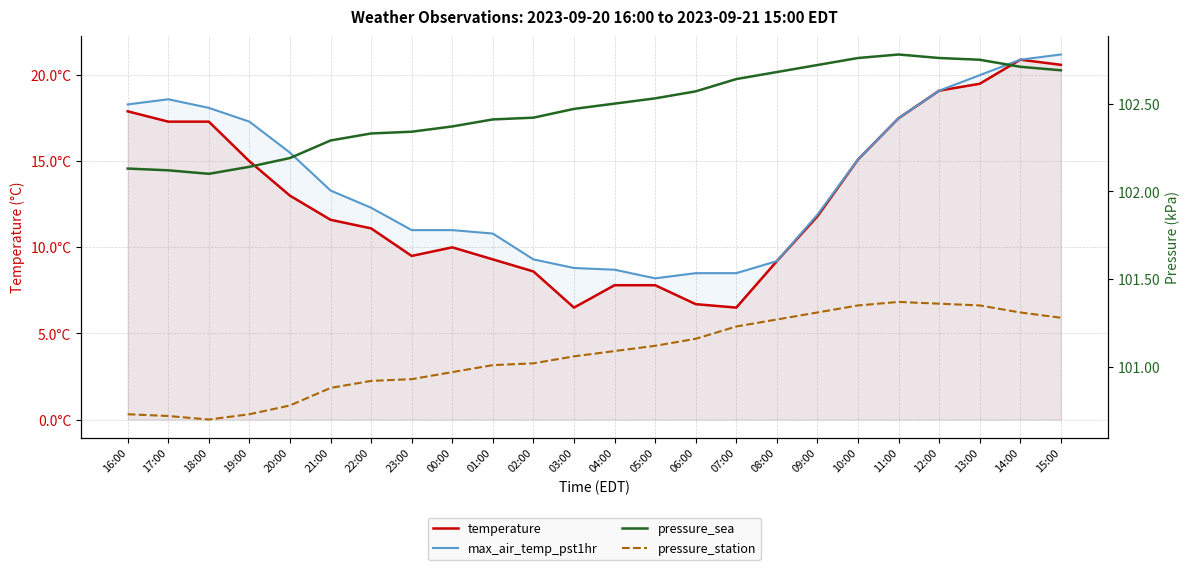

At which category does pressure_station reach its first local peak?

11:00